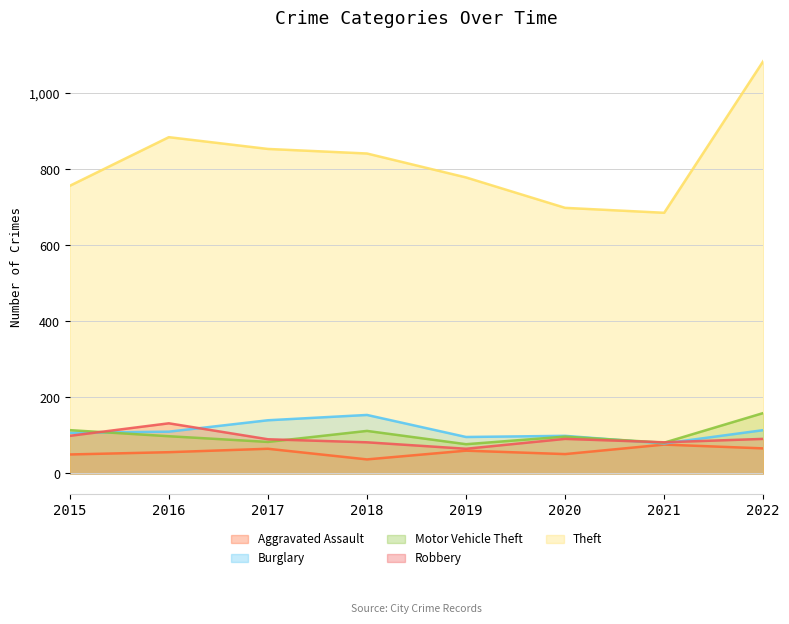

Which category has the highest value in the Aggravated Assault series?

2021